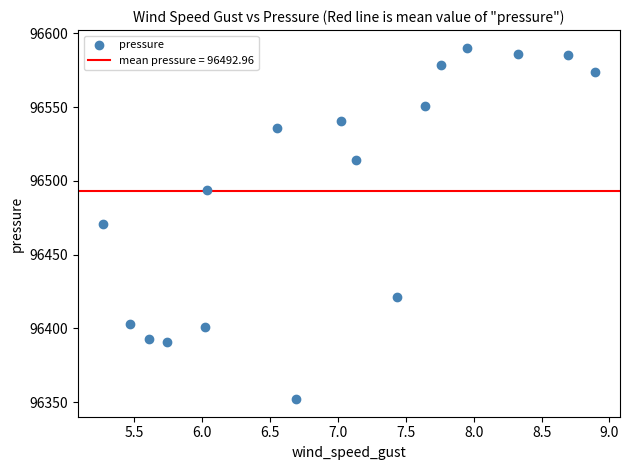

What is the range of Y values (max minus min)?

238.2